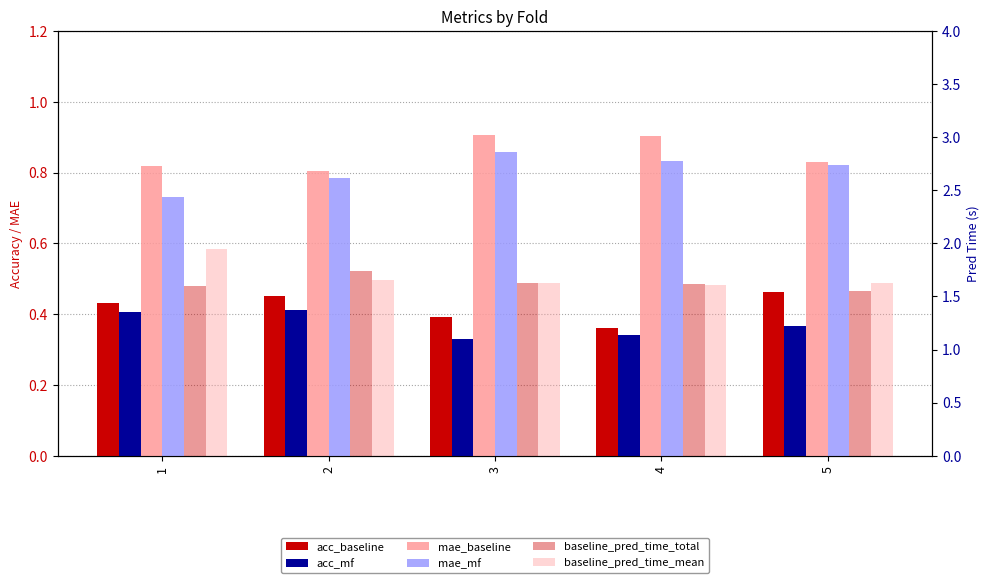

What is the total value across all series at 4?

5.7